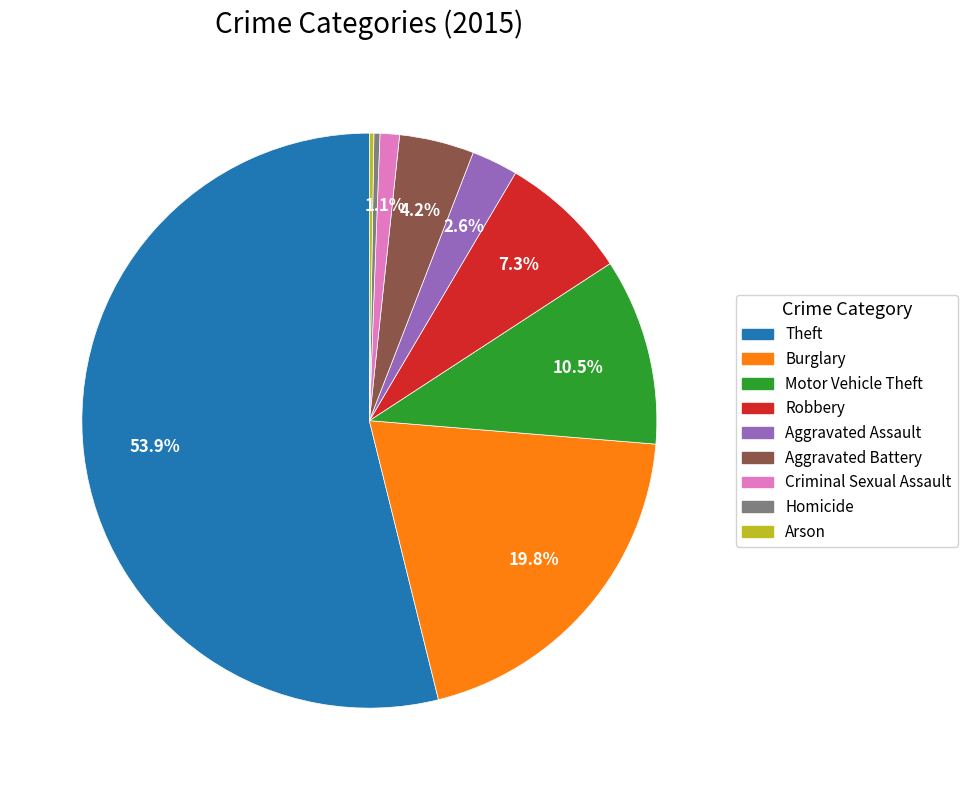

To the nearest percent, what is the combined percentage of Criminal Sexual Assault and Theft?

55%